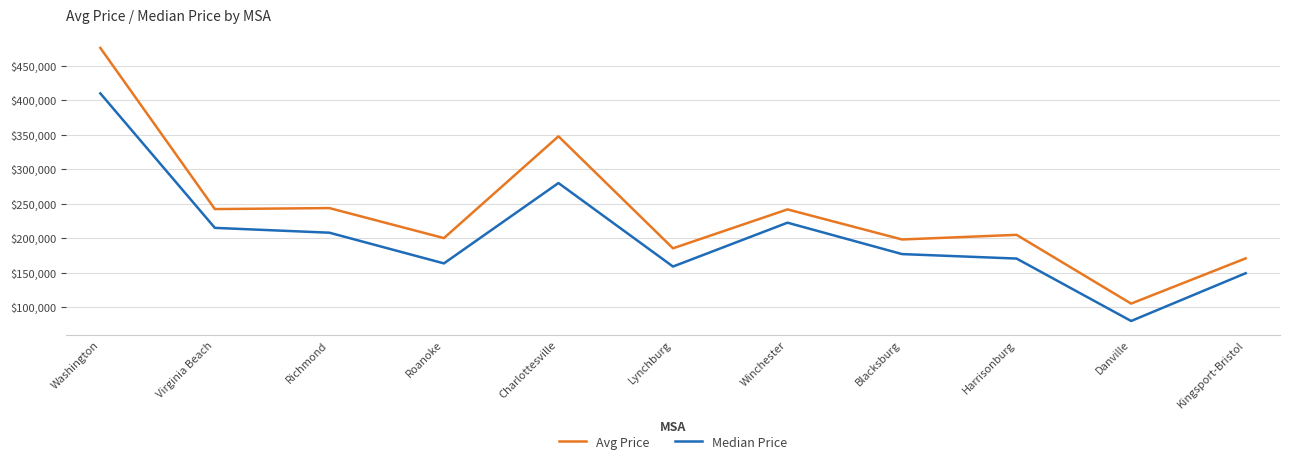

At which category does the chart reach its peak across all series?

Washington